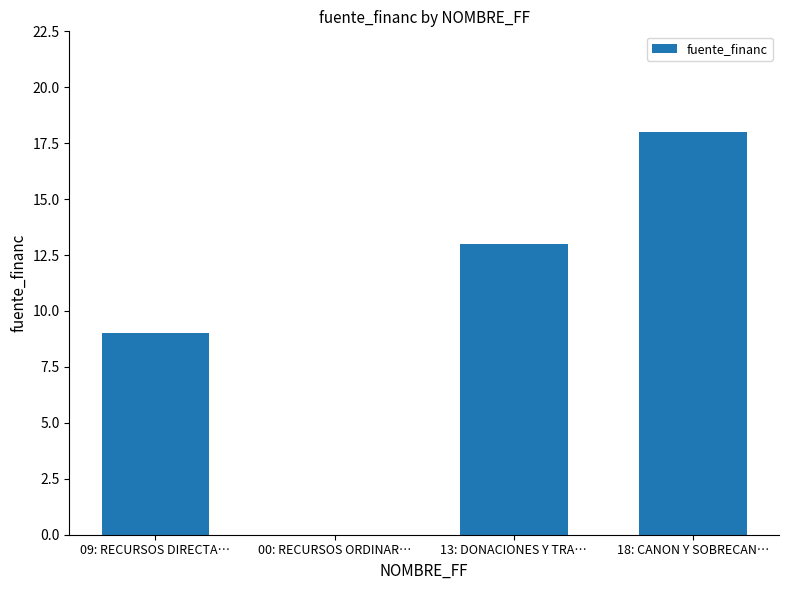

What is the difference between the values at 00: RECURSOS ORDINAR… and 09: RECURSOS DIRECTA…?

9